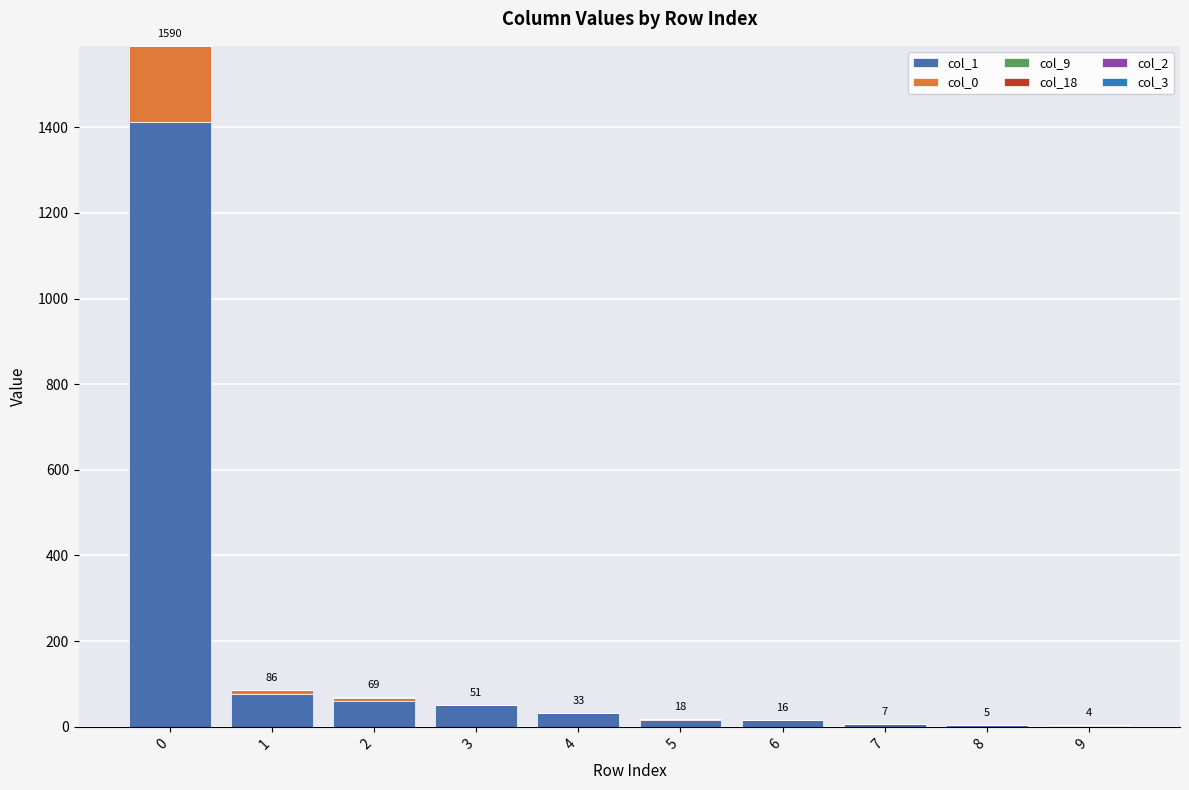

At which label is col_18 closest to 0?

1